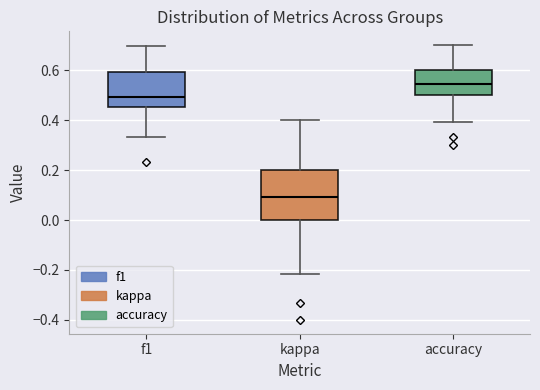

Comparing the boxes themselves (not the whiskers), which one is the tallest?

kappa